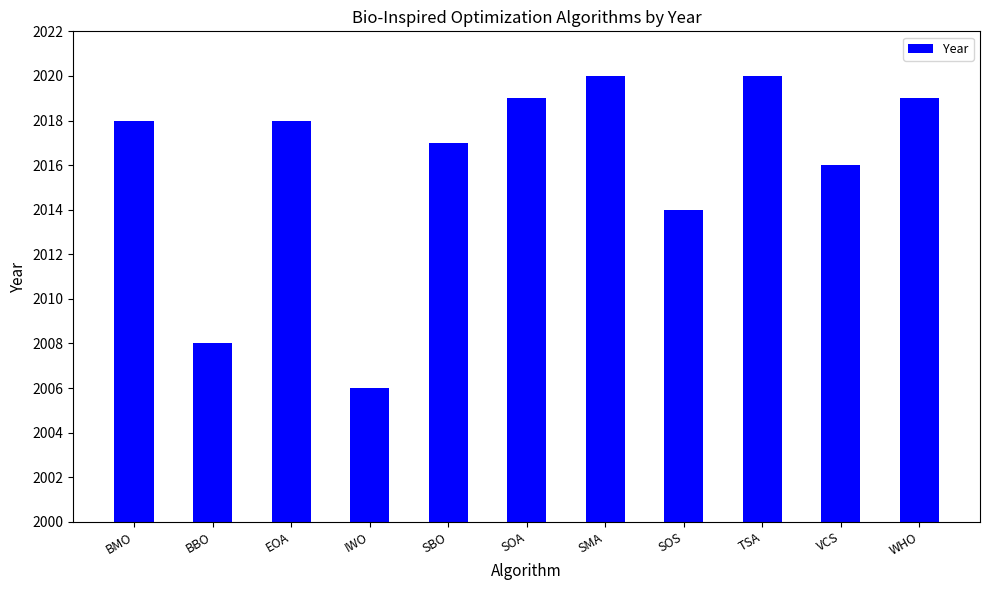

What is the sum of all values?

22175